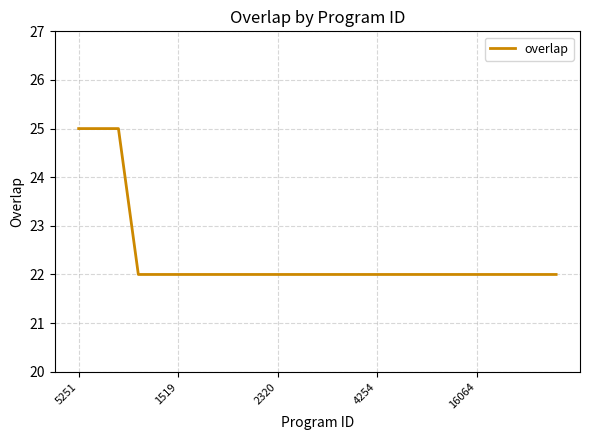

How many lines are shown in the chart?

1